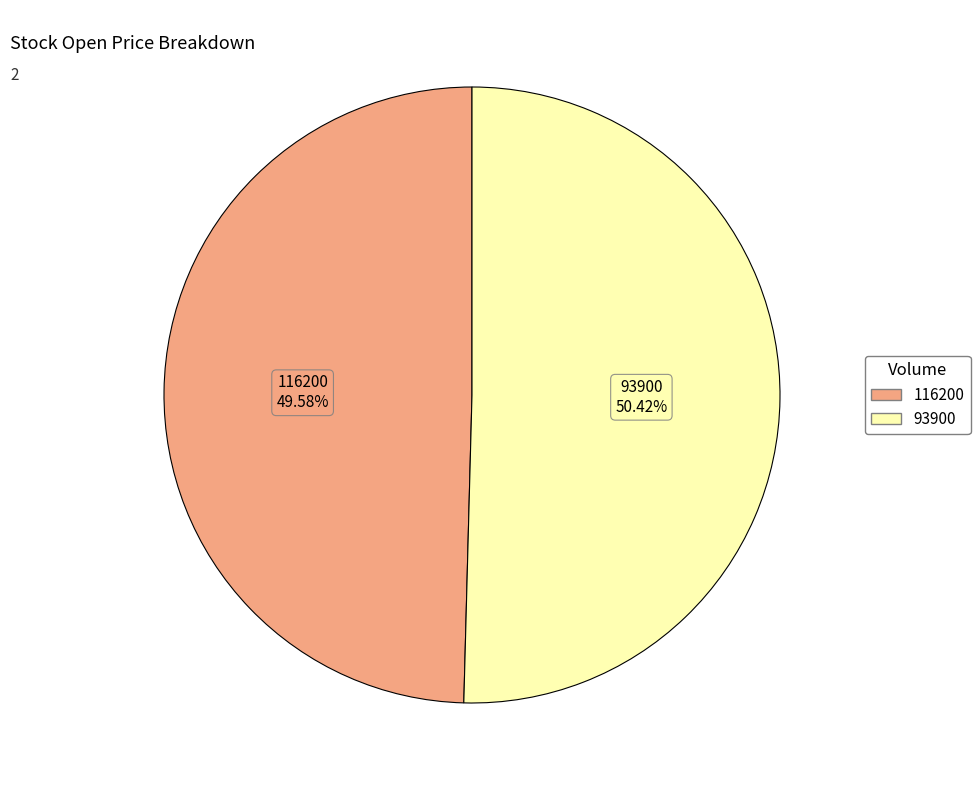

Combined, do 93900 and 116200 account for over 50%?

Yes